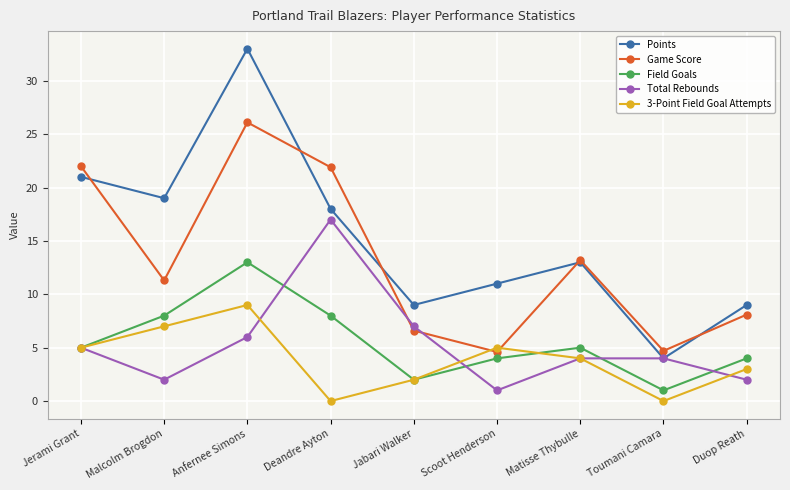

How many data points does each series have?

9